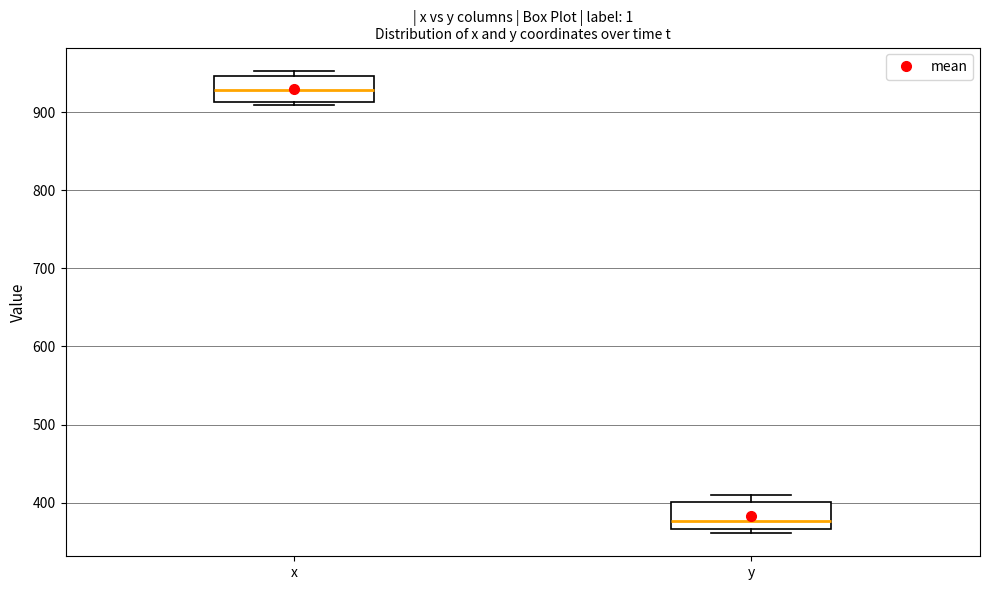

Reading left to right, read every box against the y-axis: the position of its median line, the range the box covers, and the ends of its whiskers. The values are not printed on the chart, so give them approximately, as read against the axis.

x: median 930, box 910 to 950, whiskers 910 (just below the box's lower edge) to 950 (just above the box's upper edge)
y: median 380, box 370 to 400, whiskers 360 to 410